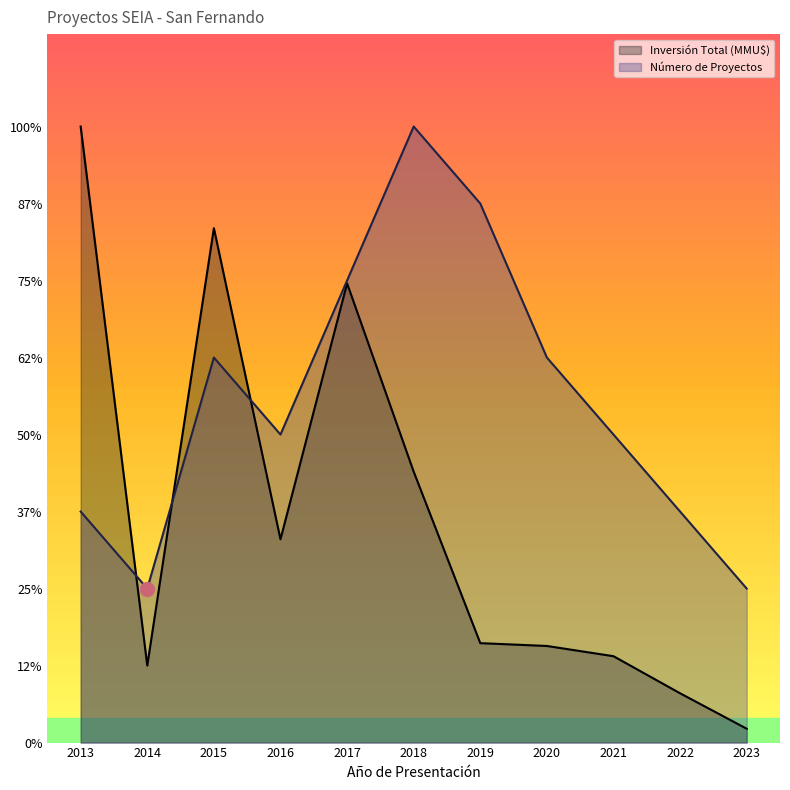

What is the approximate value of Inversión Total (MMU$) at 2016?

2.6